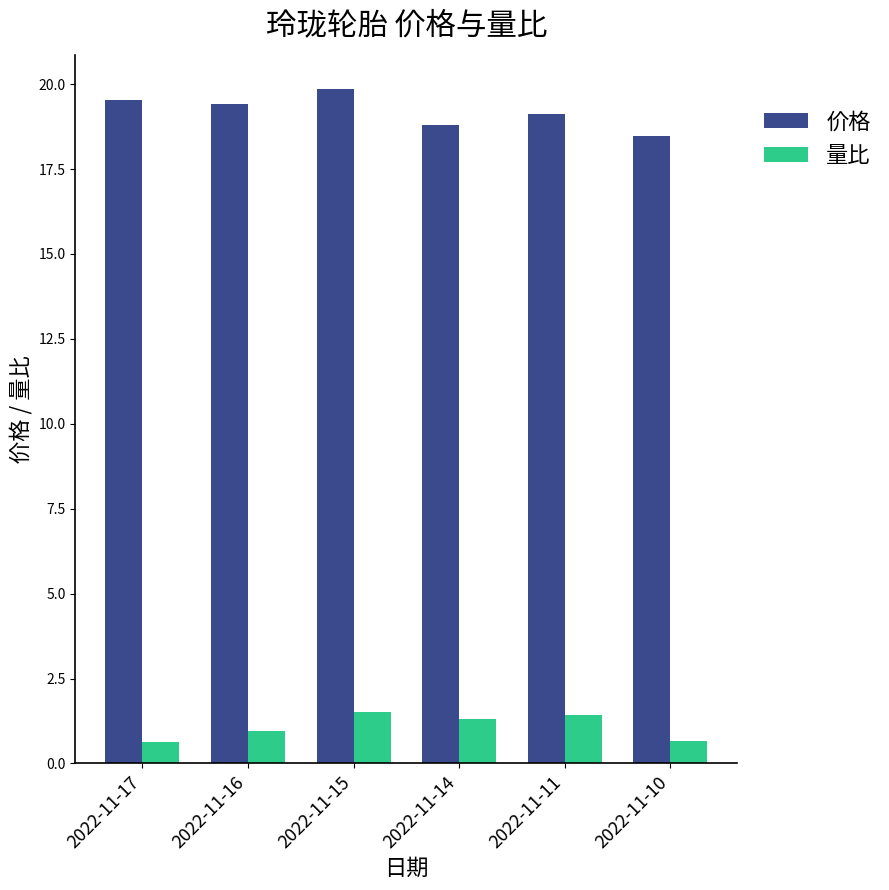

List the series in order of their overall mean, highest first.

价格, 量比